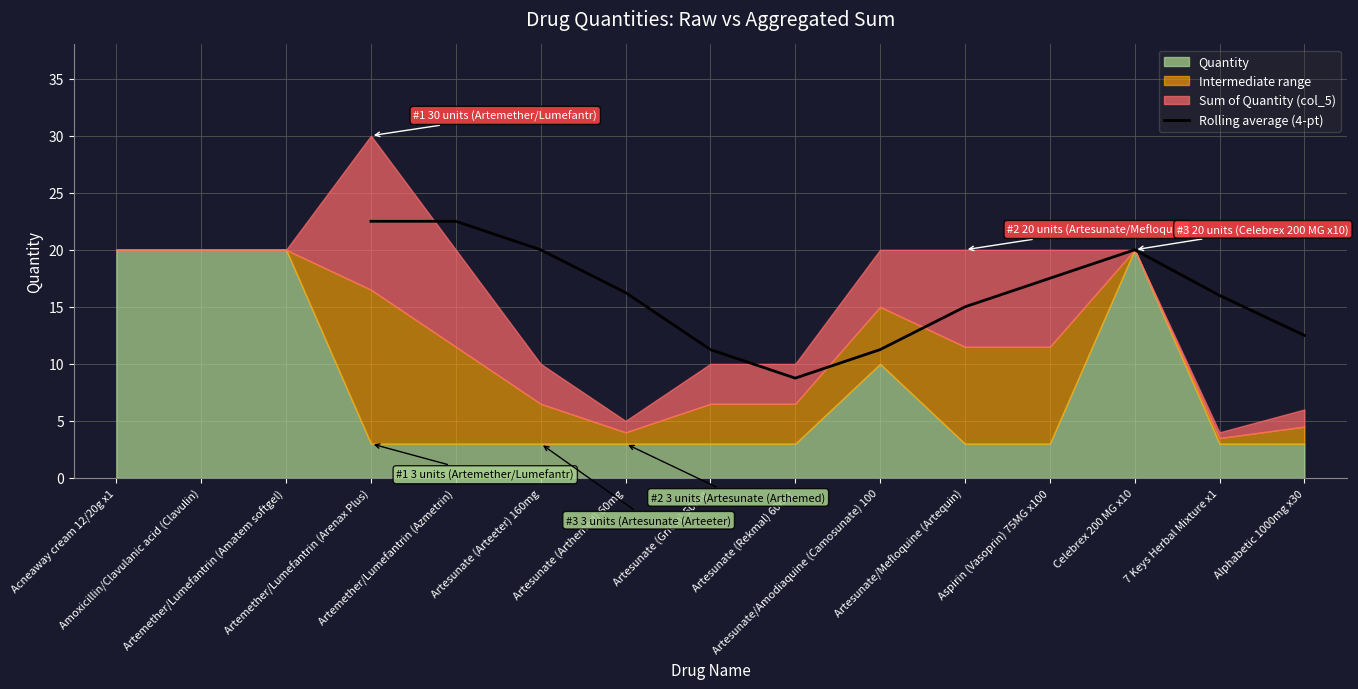

Reading right to left, transcribe all the data shown in this chart.

12.5	16.0	20.0	17.5	15.0	11.2	8.8	11.2	16.2	20.0	22.5	22.5